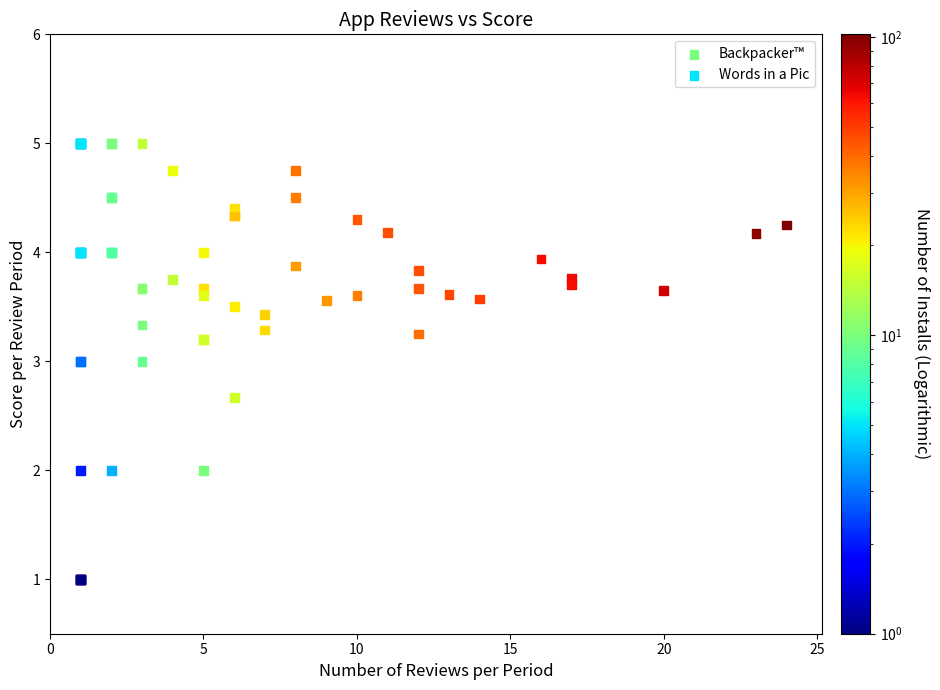

Which series has the widest spread of Y values?

Words in a Pic